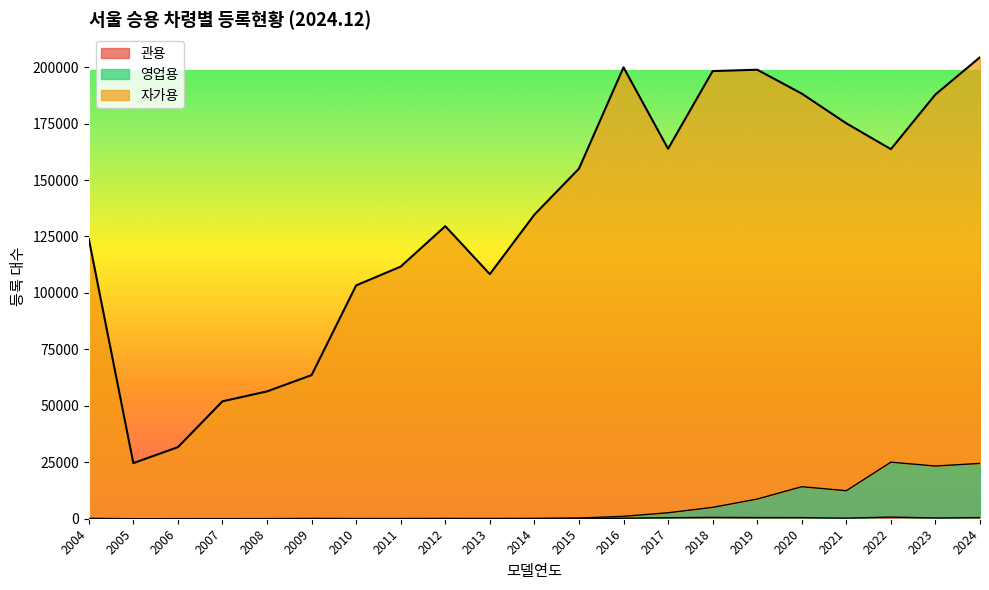

How many data points does each series have?

21